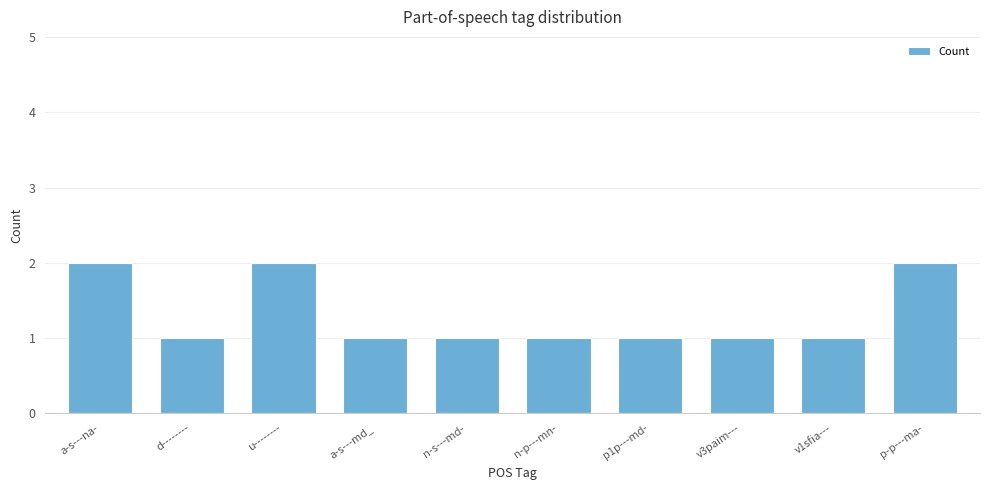

What is the value of the 5th bar from the left?

1